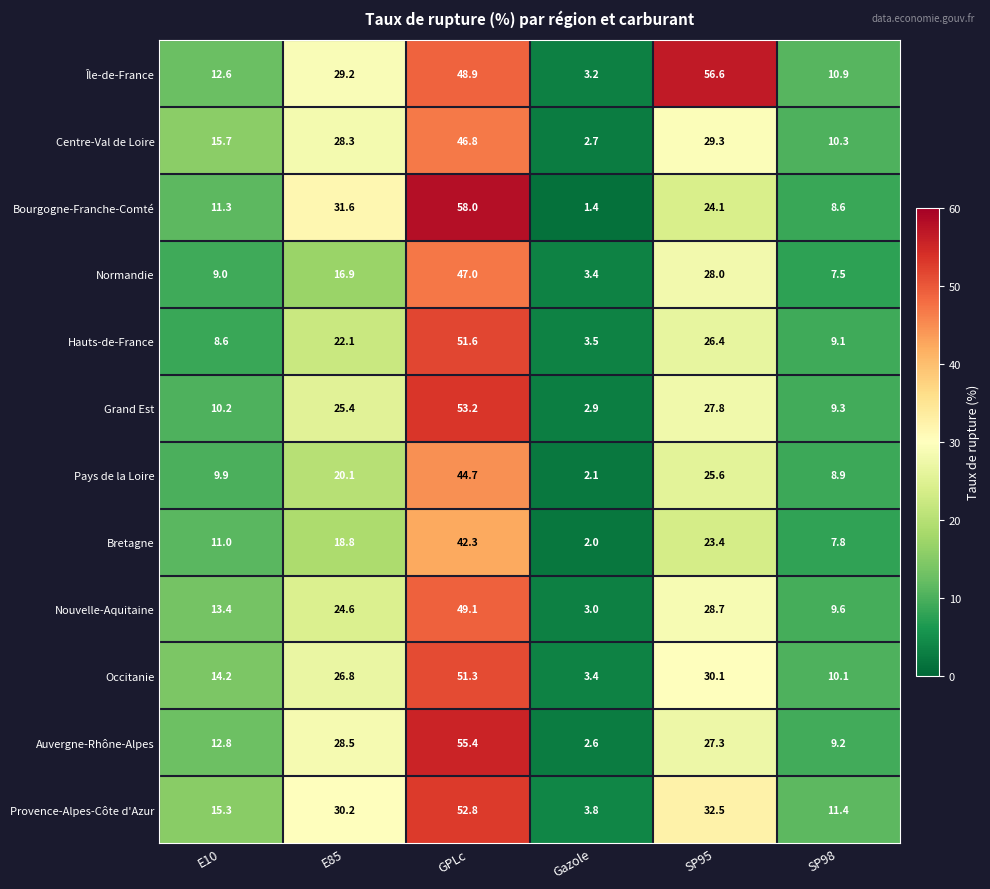

What is the lowest value of the Auvergne-Rhône-Alpes series?

2.6